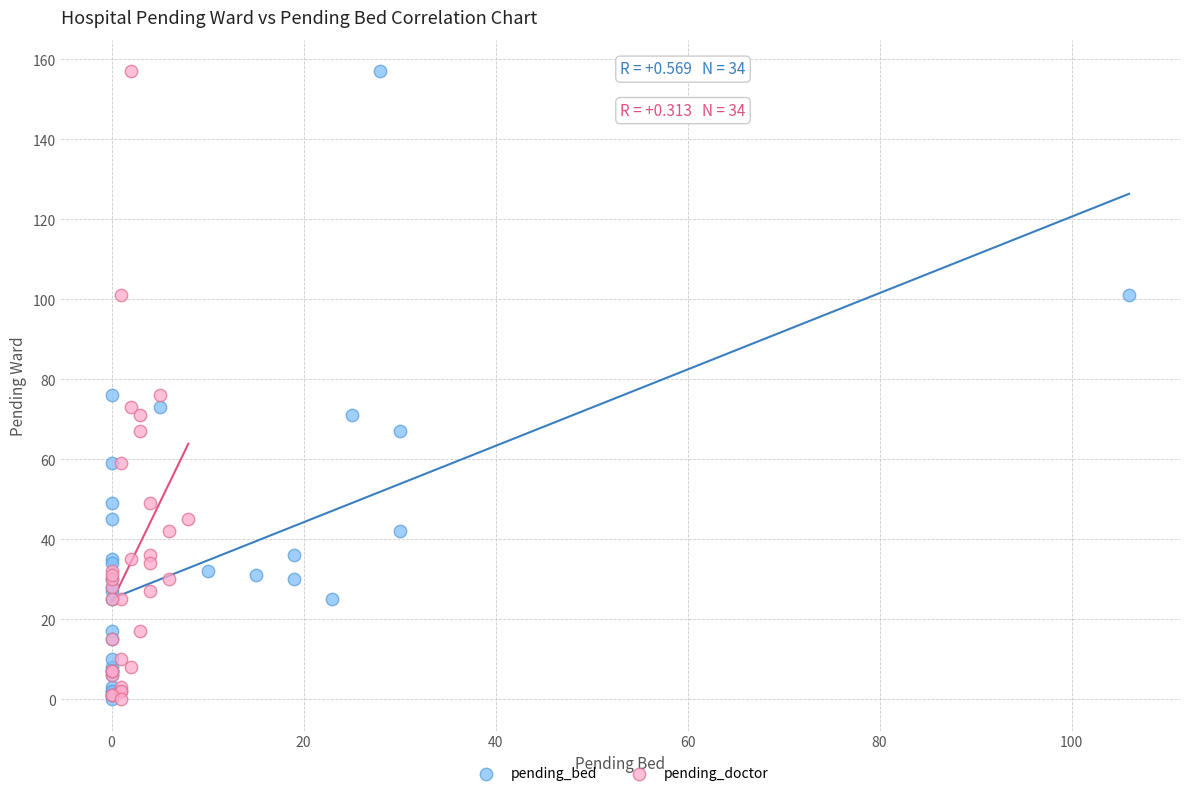

What are all the series names shown in the legend?

pending_bed, pending_doctor